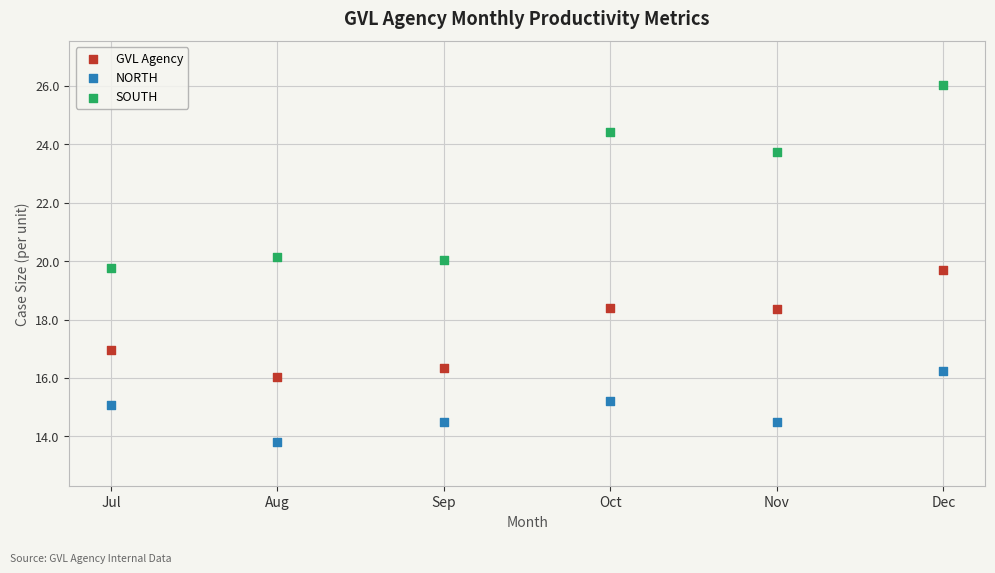

Which series has the largest Y range (max minus min)?

SOUTH